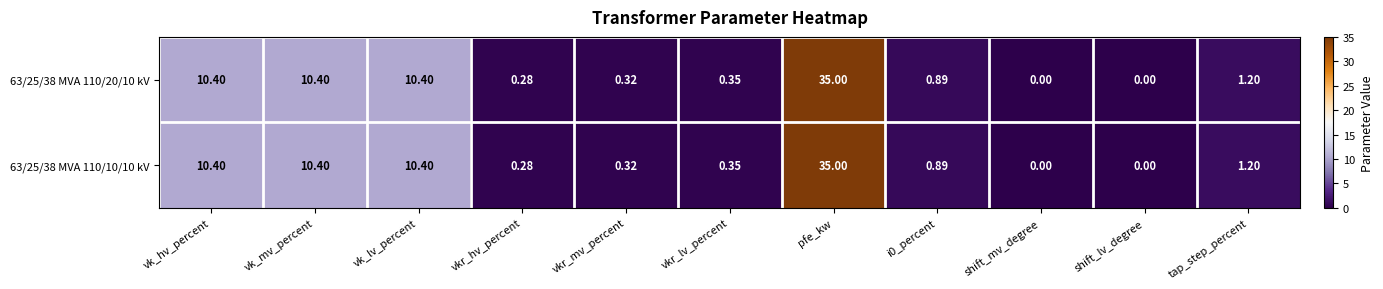

At which category is the sum across all series the highest?

pfe_kw